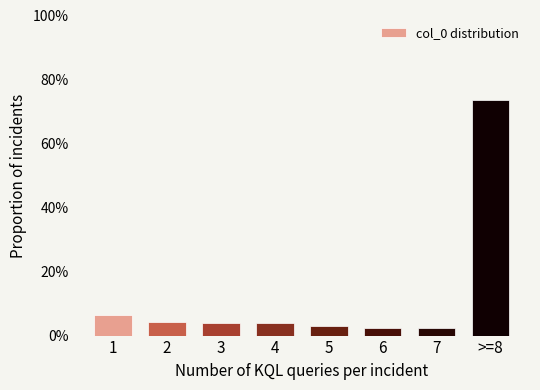

What is the ratio of the value at >=8 to the value at 2?

17.3